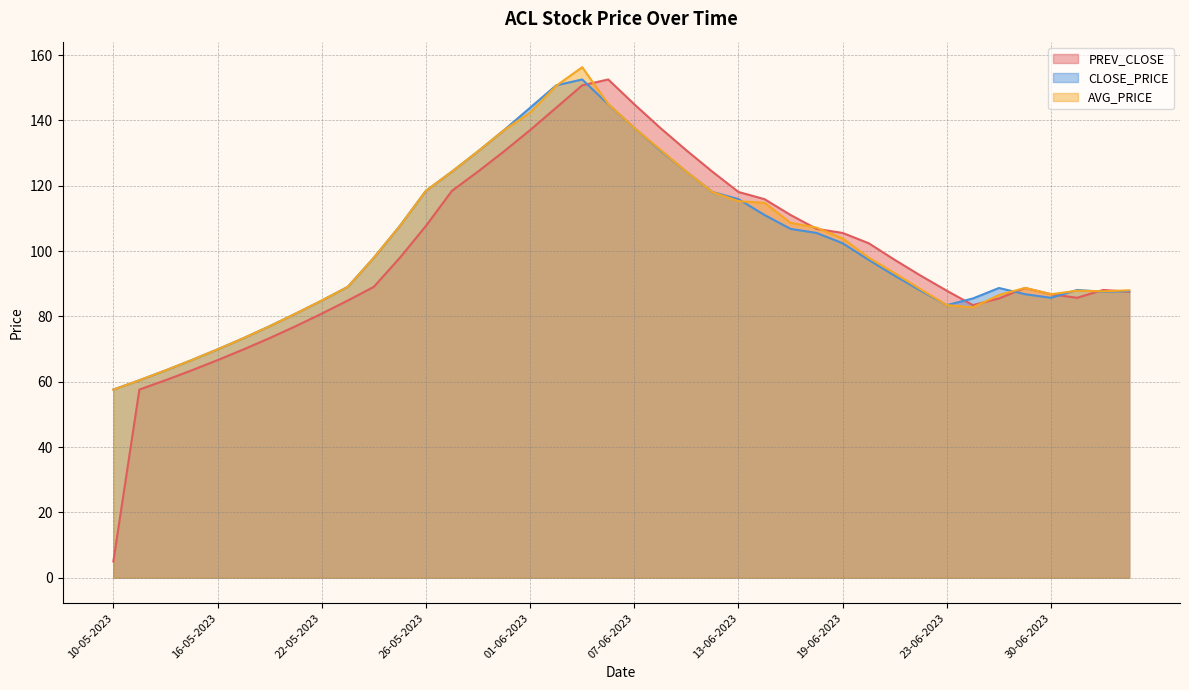

In CLOSE_PRICE, how many points are higher than both neighbors (excluding endpoints)?

3